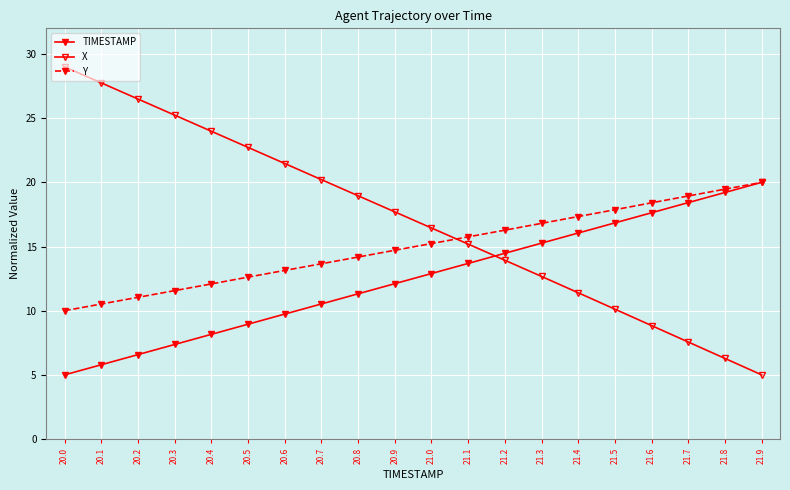

Does the chart have visible grid lines?

Yes